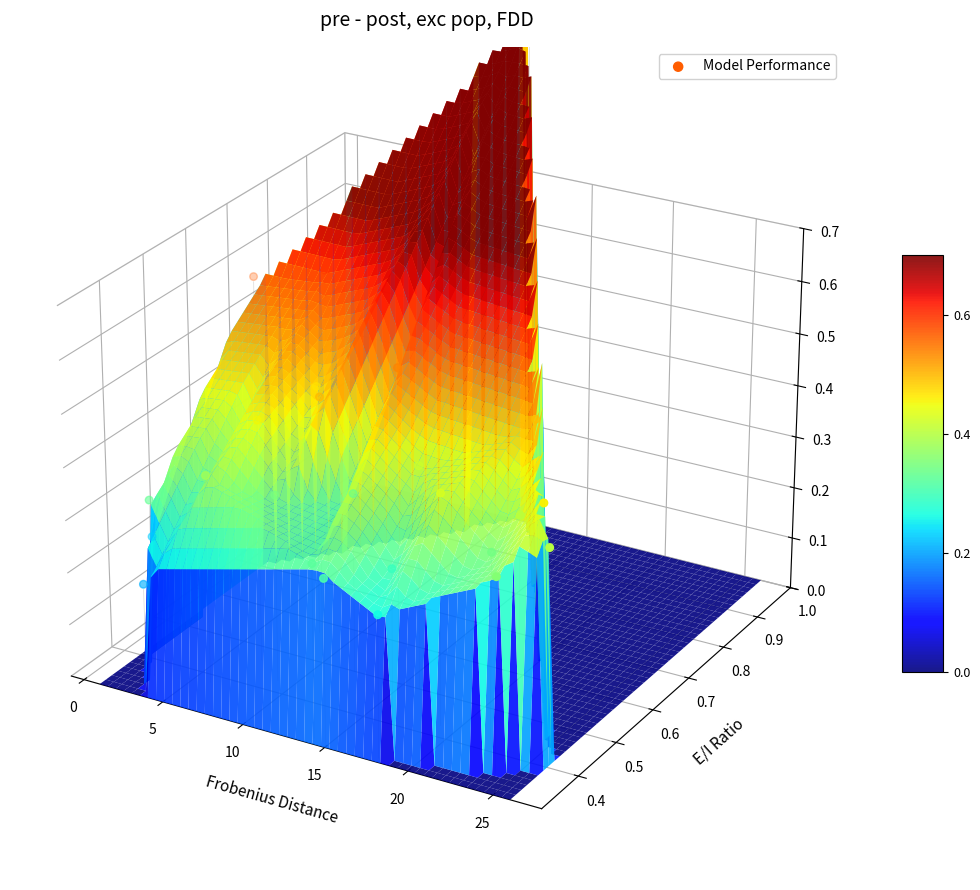

Is it true that the value at 18 is -0.0?

False